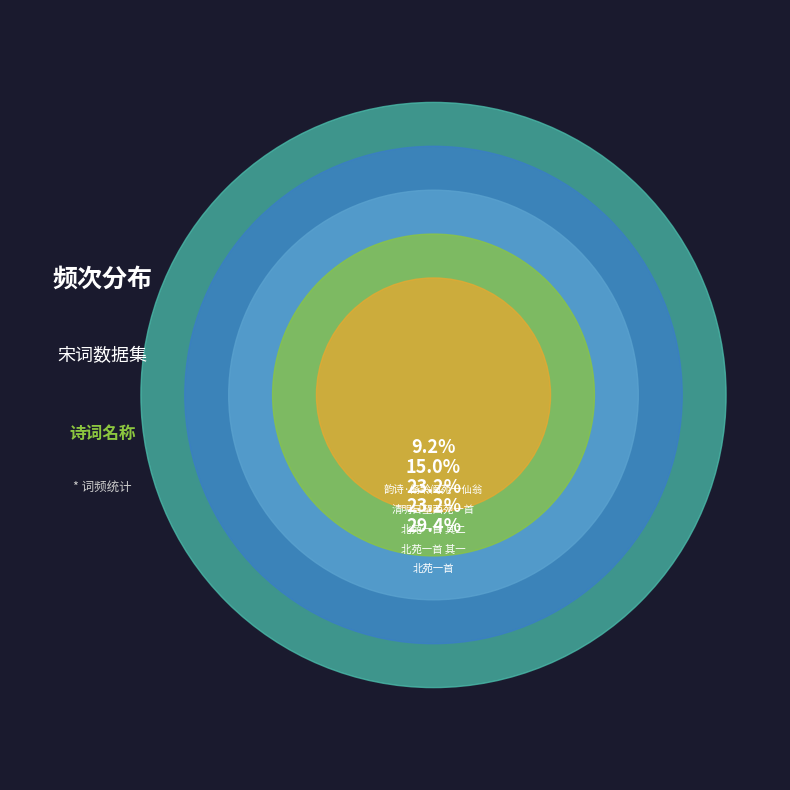

Is it true that 清明日望西苑一首 is 15% of the pie?

True